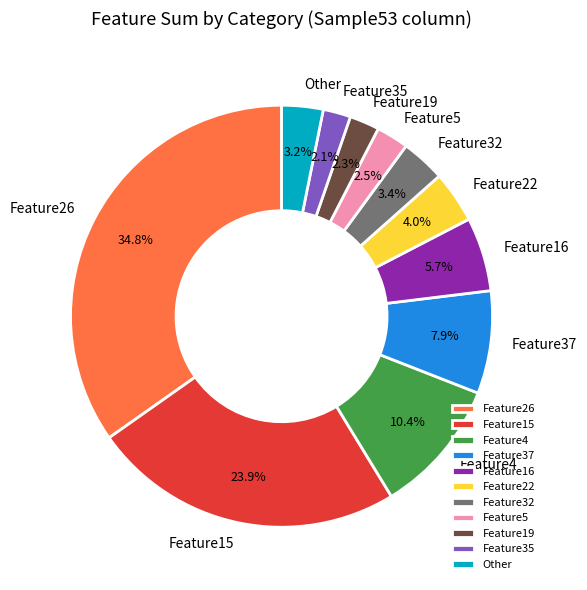

Is there a majority slice in this chart?

No